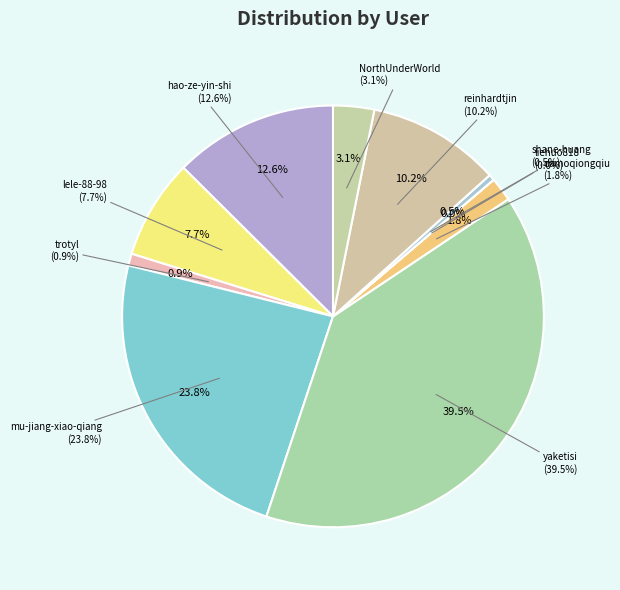

To the nearest percent, what is the difference between the largest and smallest slice percentages?

39%